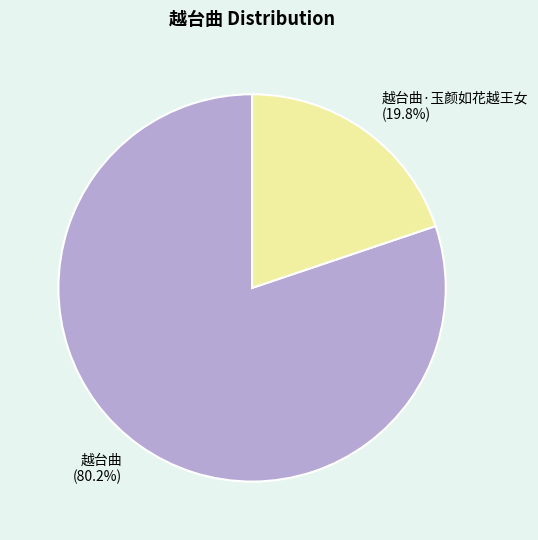

What is the smallest slice in the pie chart?

越台曲·玉颜如花越王女